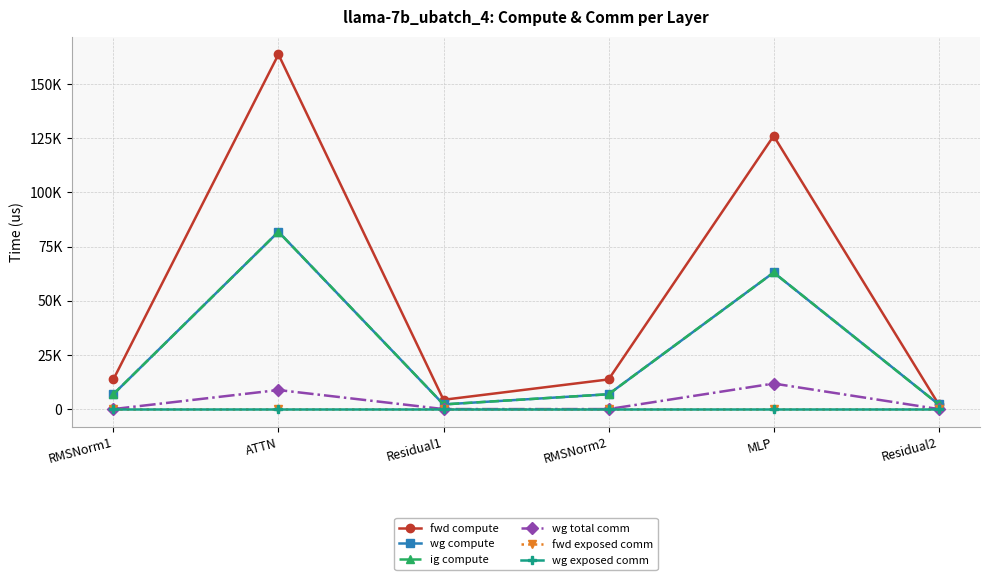

Does the chart have visible grid lines?

Yes